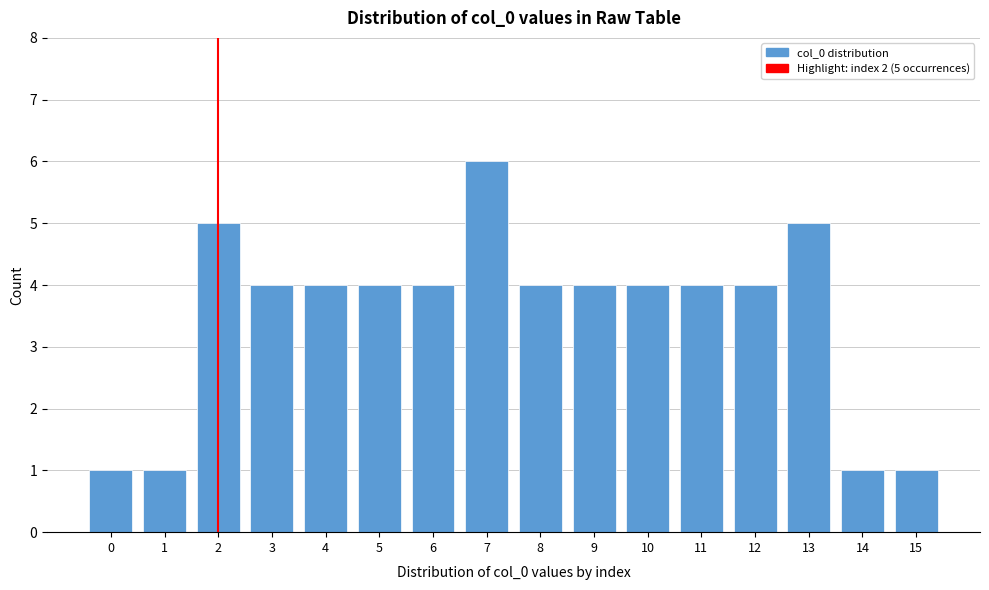

Reading right to left, what are all the values shown in this chart?

15=1	14=1	13=5	12=4	11=4	10=4	9=4	8=4	7=6	6=4	5=4	4=4	3=4	2=5	1=1	0=1